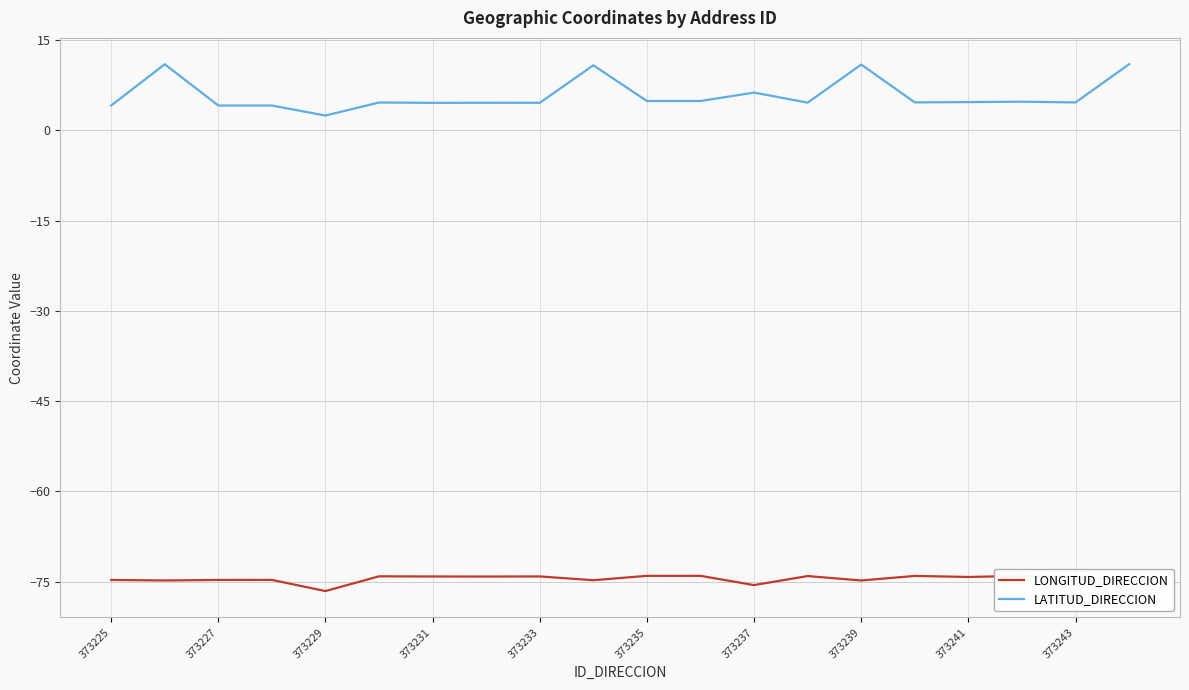

What is the difference between the second highest and second lowest values in the LATITUD_DIRECCION series?

6.9